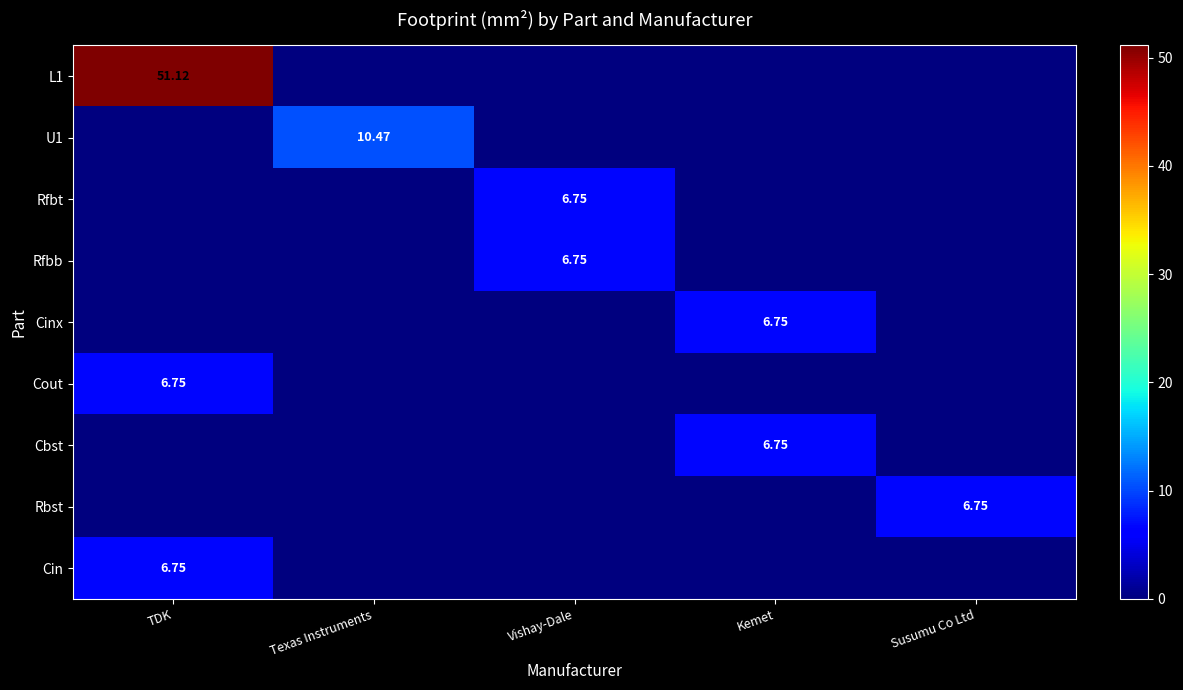

At which label does U1 reach its minimum?

TDK